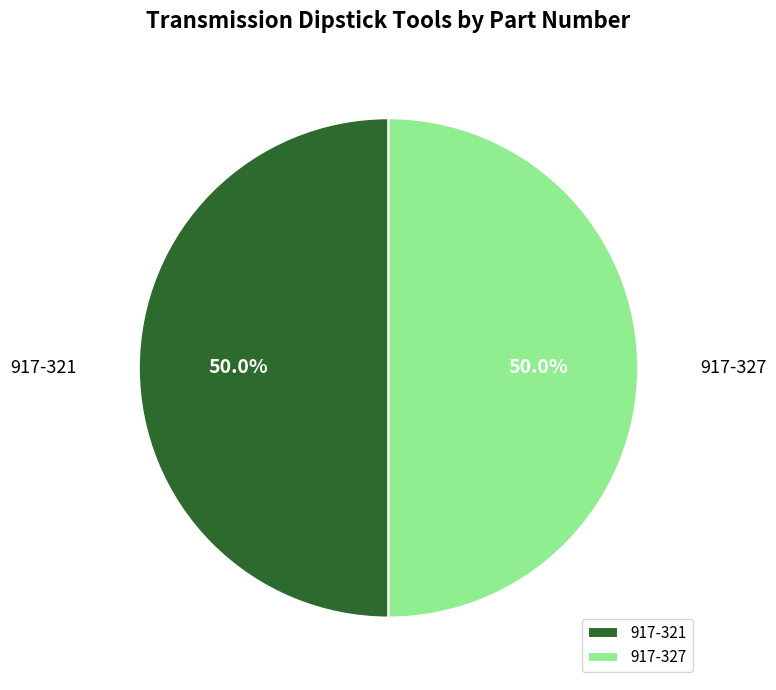

What percentage is NOT represented by 917-321?

50.0%